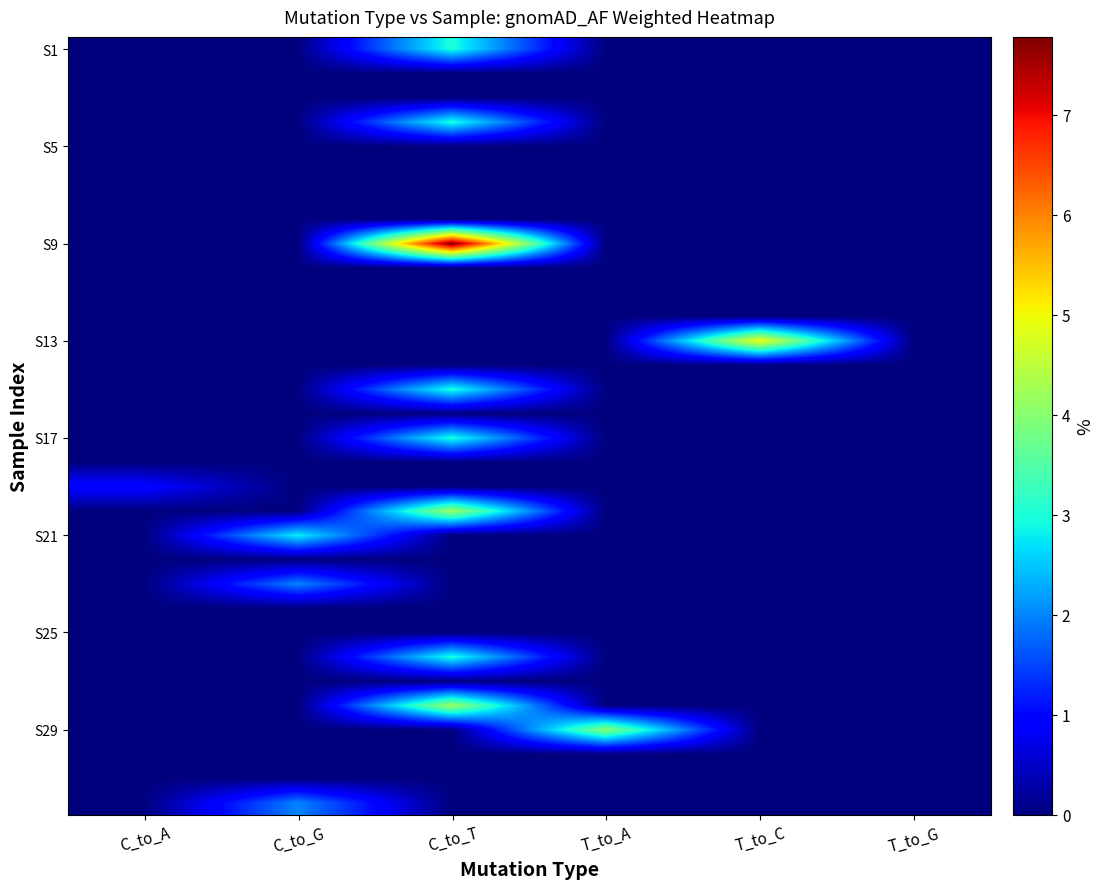

Which has a higher value, C_to_A or T_to_G?

C_to_A